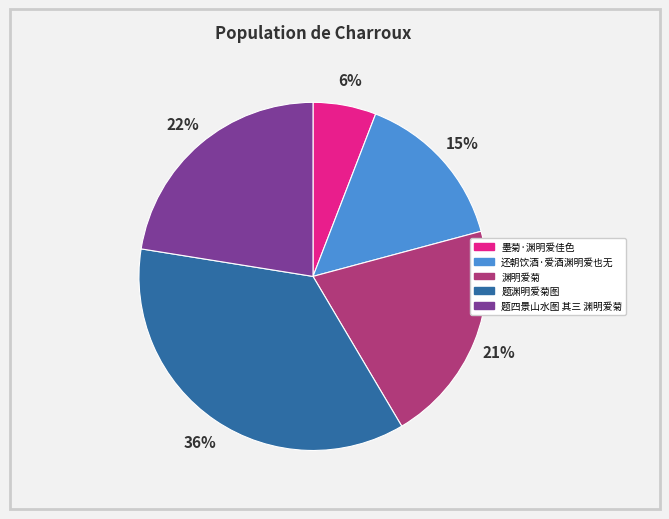

What is the smallest slice in the pie chart?

墨菊·渊明爱佳色